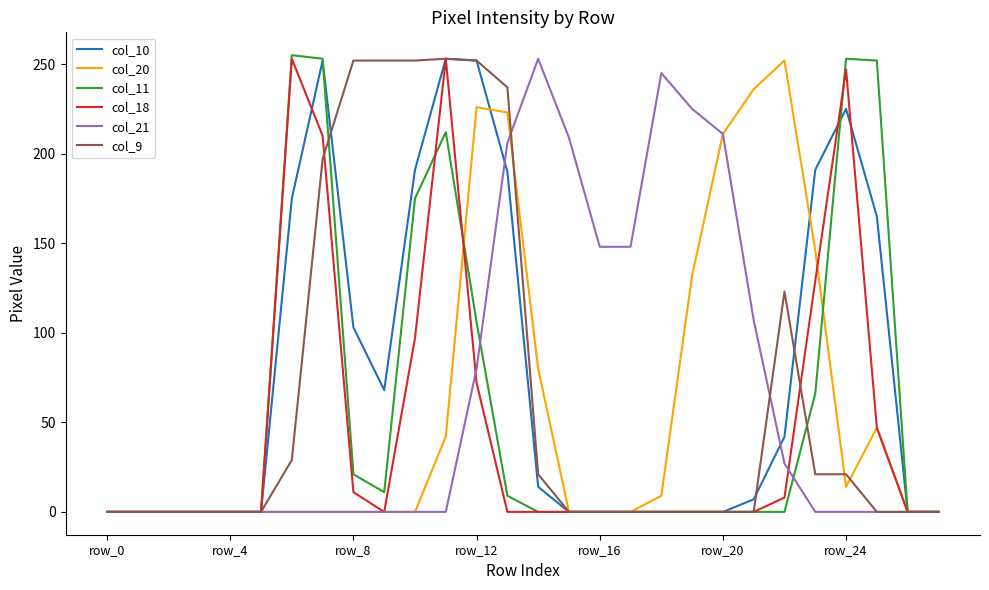

What is the maximum value for col_18?

253